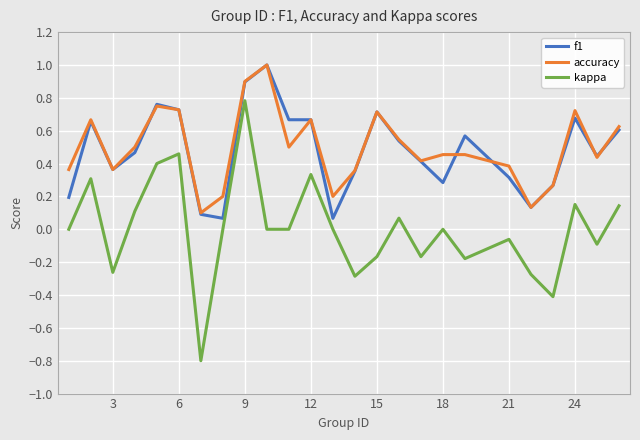

Which series has the largest range (max minus min)?

kappa